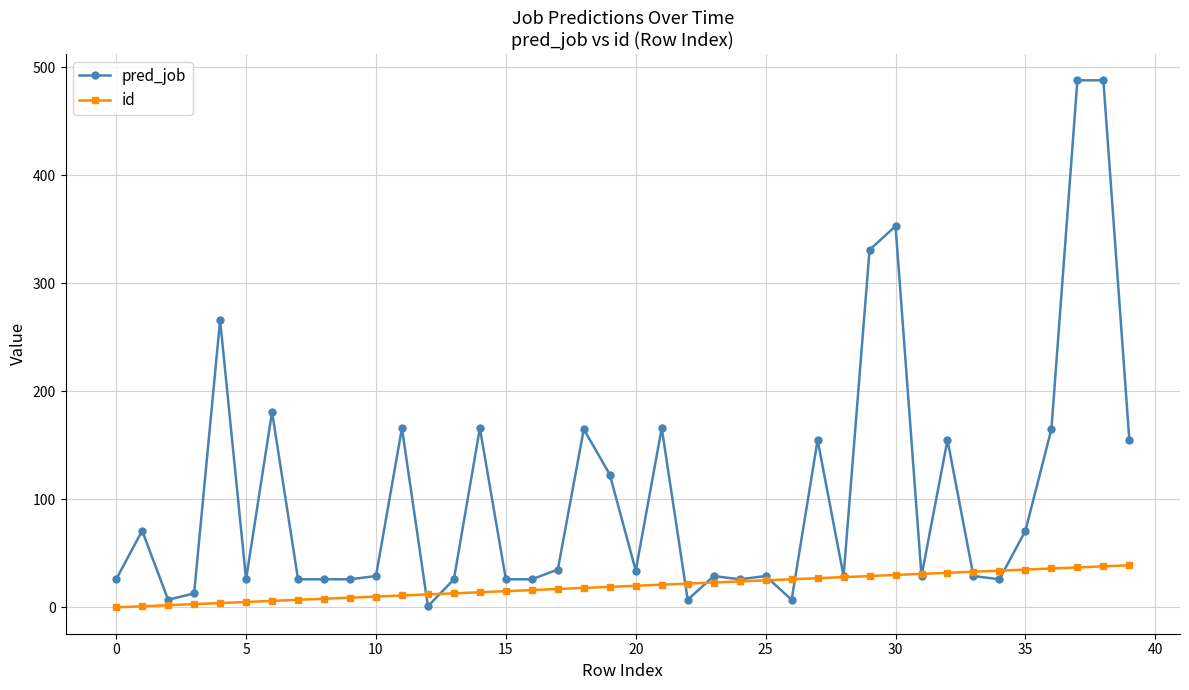

Which series has the widest spread of values?

pred_job